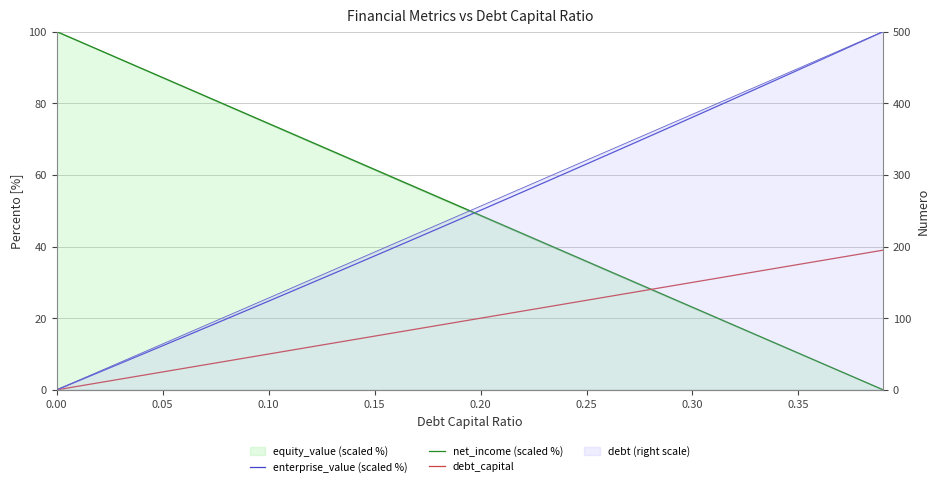

What is the difference between the maximum and minimum values in the debt_capital series?

39.0